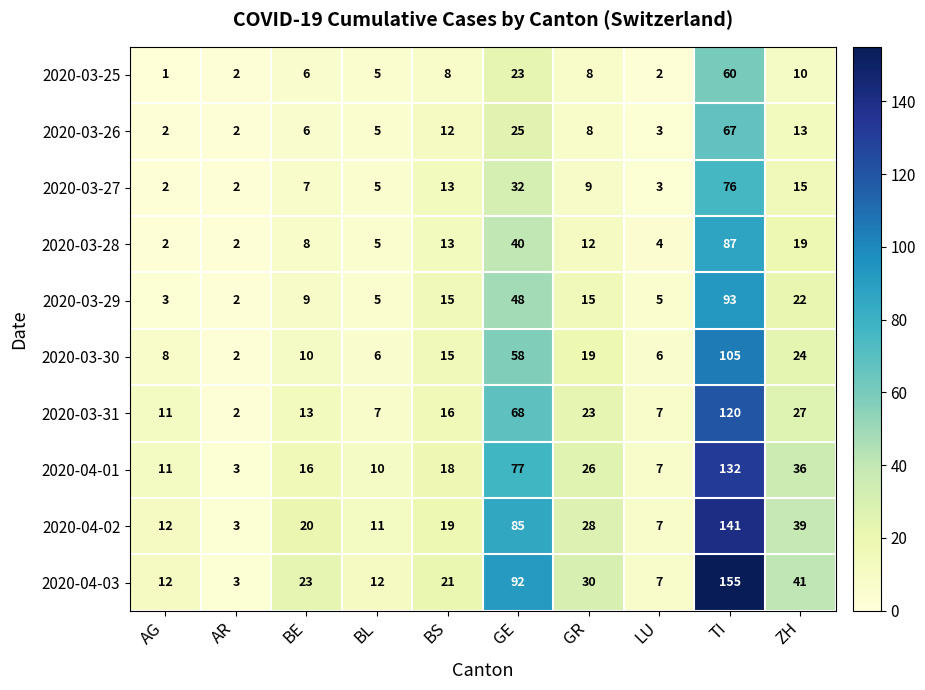

What value does the 2020-03-27 series have at BL, to the nearest 5?

5